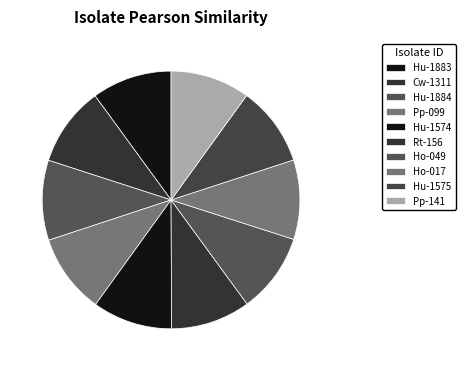

To the nearest percent, what portion does Hu-1575 represent?

10%